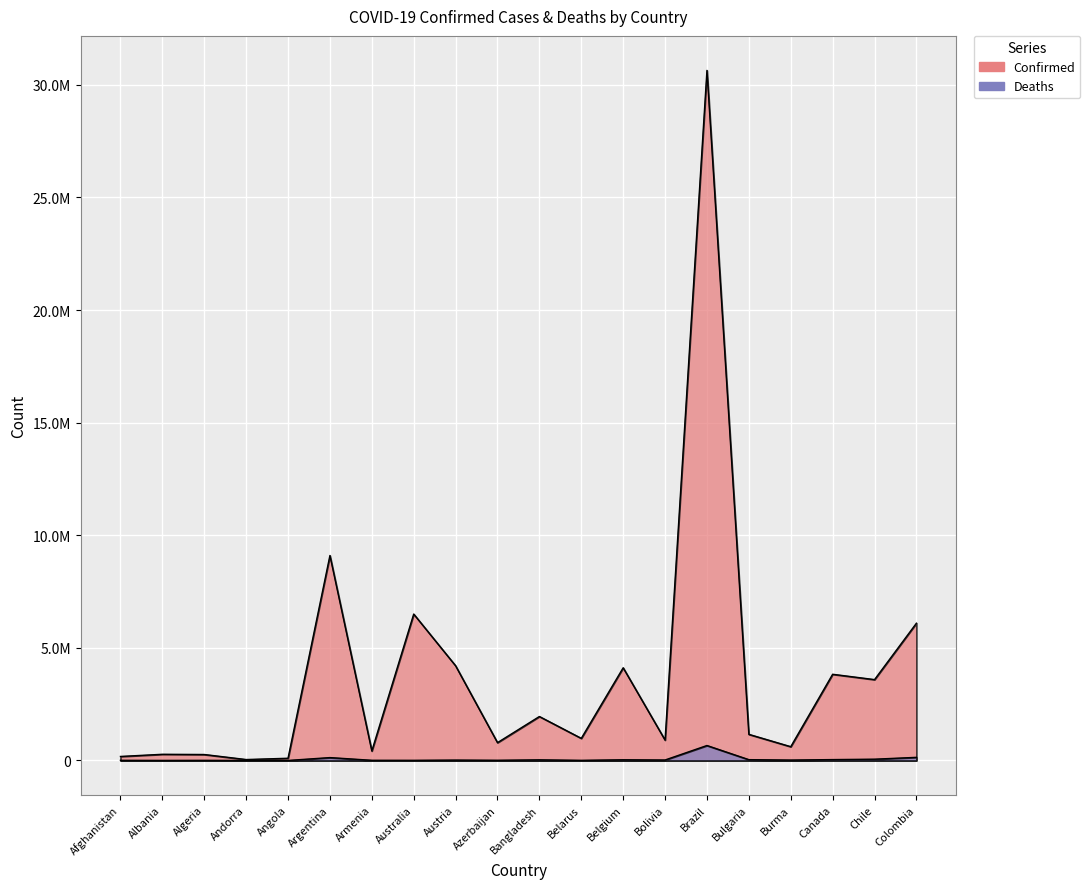

Reading right to left, extract all data points from this chart.

Confirmed: 6095316	3591097	3828328	613088	1161038	30639130	905994	4116397	982867	1952939	792638	4205380	6501738	422900	9101319	99287	42156	265808	275485	179203
Deaths: 139821	57680	40178	19434	37035	664874	21926	31613	6978	29127	9709	18296	7721	8623	128729	1900	153	6875	3497	7686